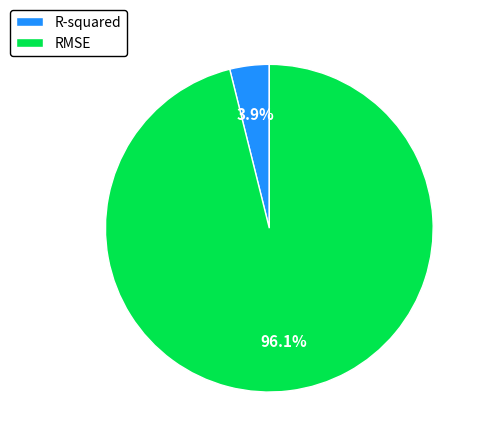

The R-squared slice represents 4% of the pie. True or false?

True